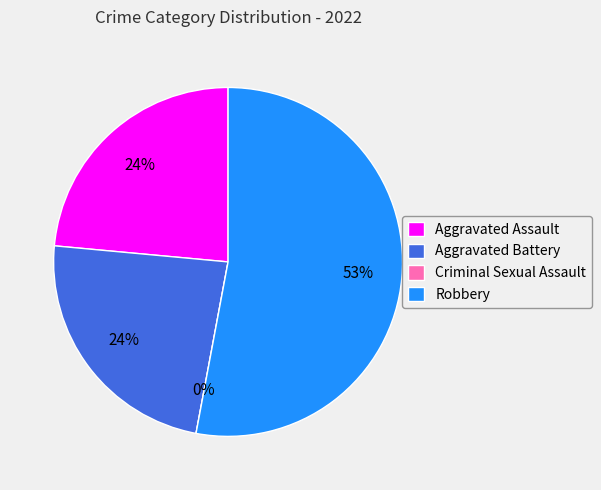

Which slice is the largest?

Robbery